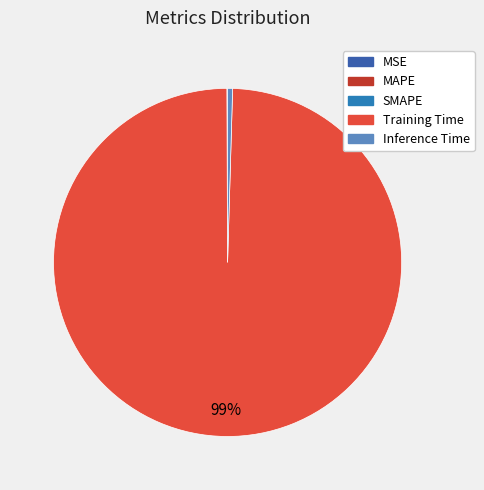

Does Training Time represent more than half of the total?

Yes